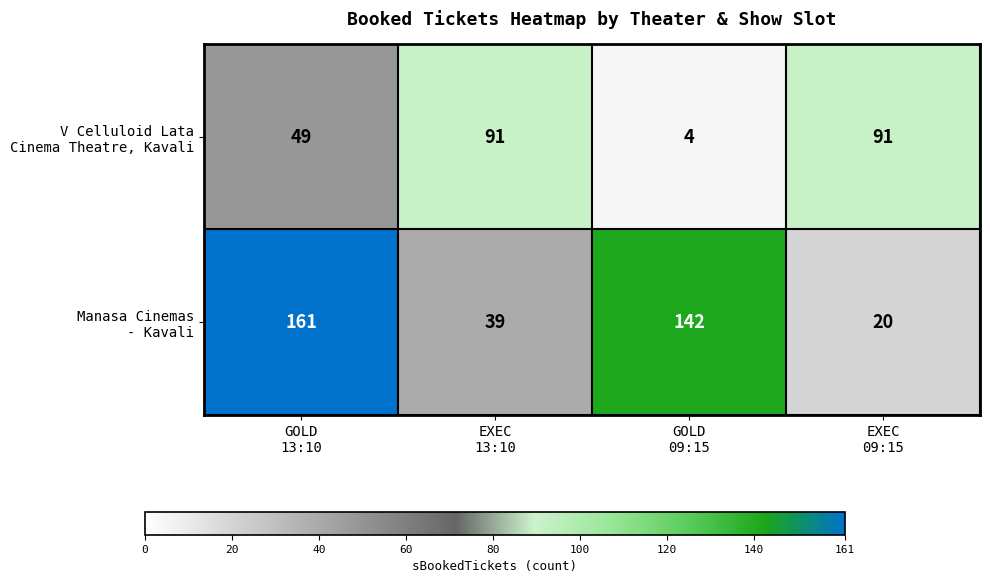

At which category is the sum across all series the highest?

GOLD
13:10